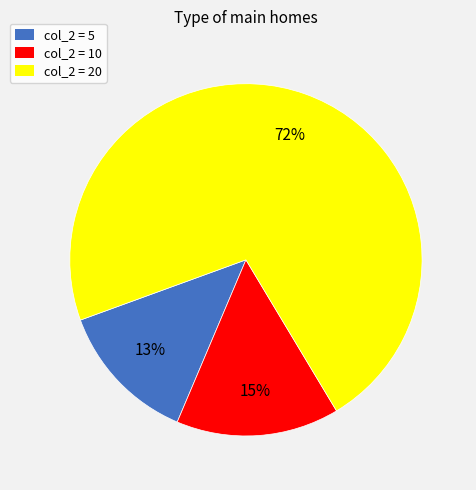

Count the number of slices in the pie.

3